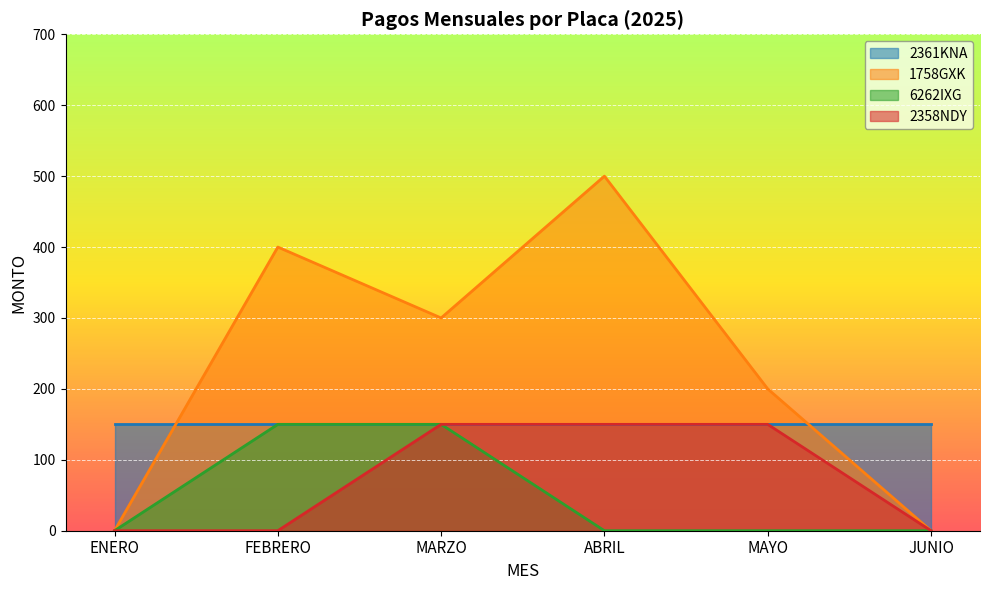

How many values in the 6262IXG series exceed 0?

2